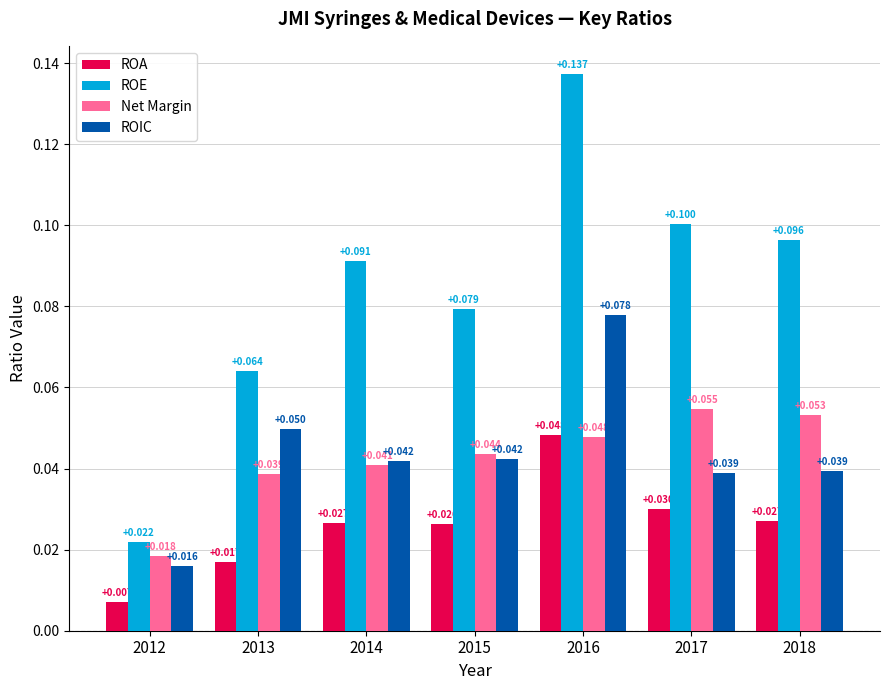

Between 2015 and 2017, which series saw the biggest shift?

ROE